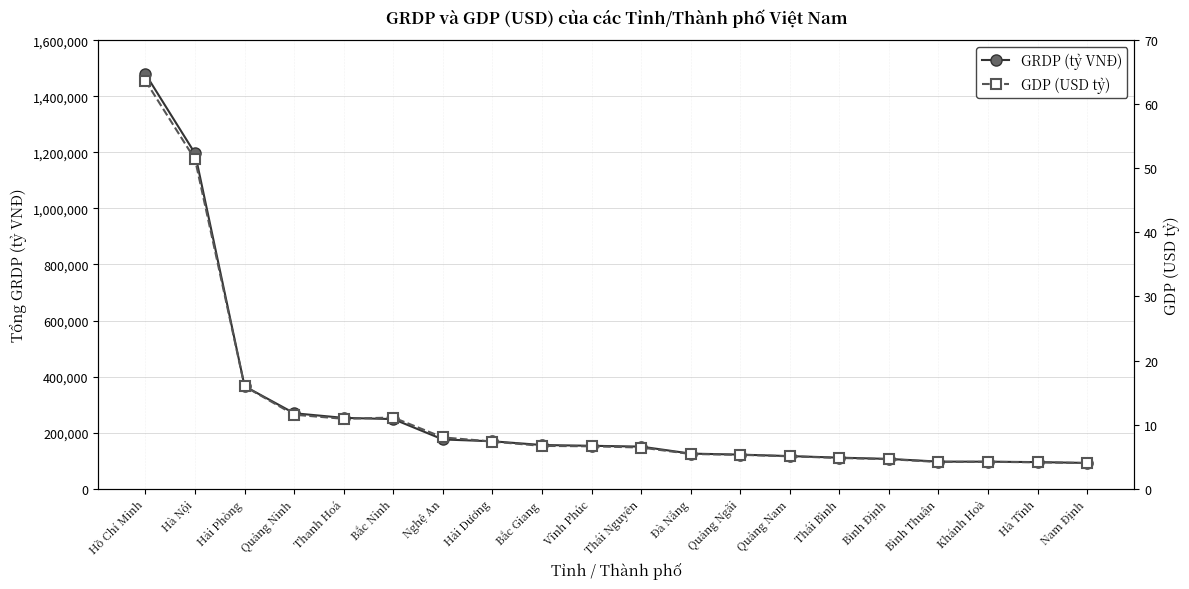

What is the maximum value shown in the chart?

1479227.0